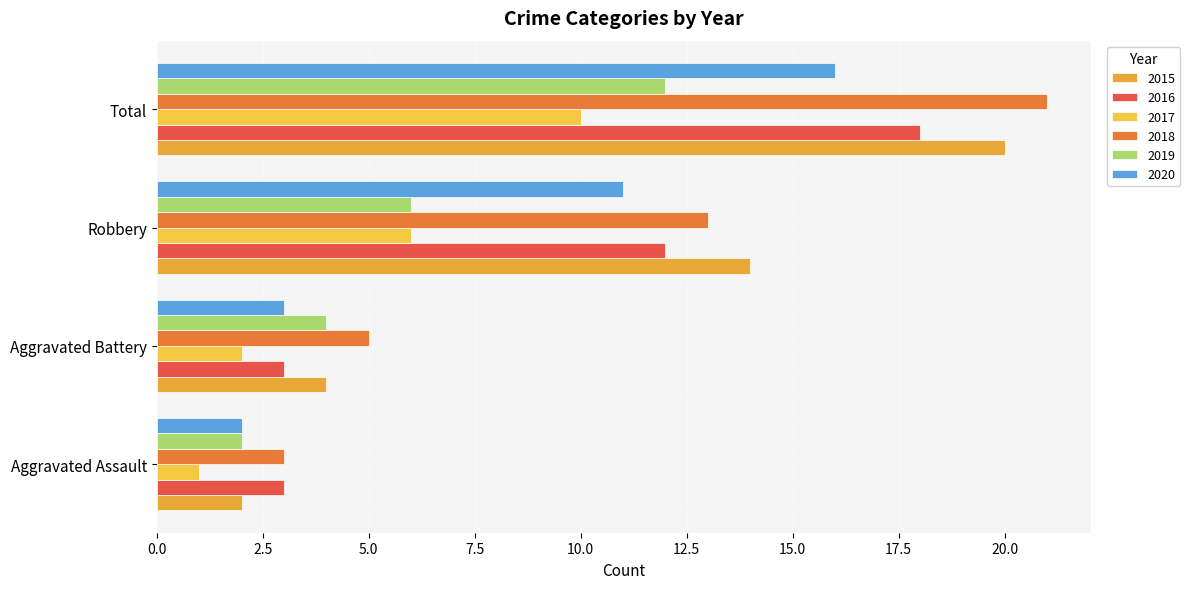

At which category is the sum across all series the highest?

Total